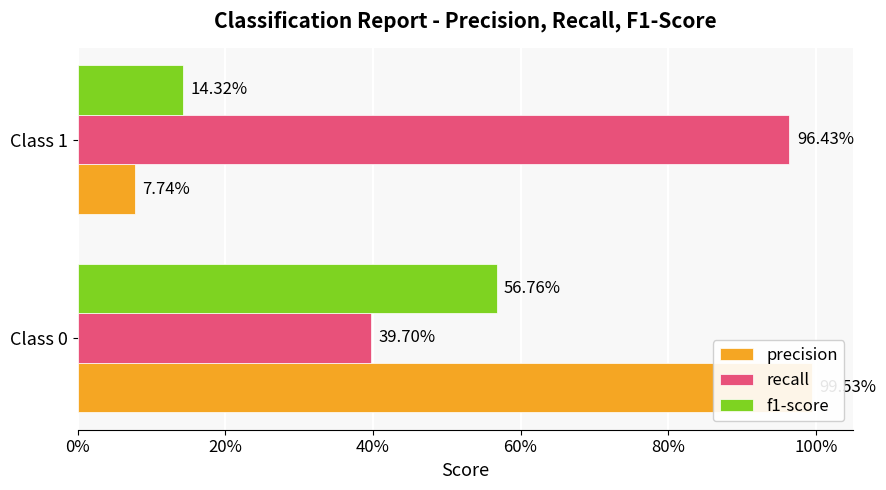

What is the sum of the recall values at 0% and 20%?

1.4